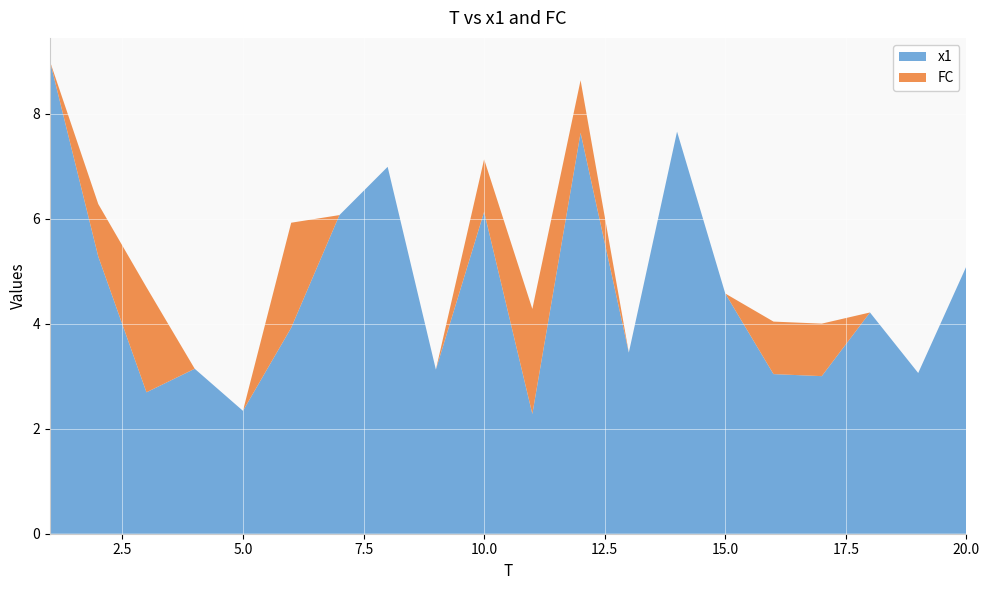

Reading left to right, transcribe all the data shown in this chart.

x1: 1=9.0	2=5.3	3=2.7	4=3.1	5=2.3	6=3.9	7=6.1	8=7.0	9=3.1	10=6.1	11=2.3	12=7.6	13=3.4	14=7.7	15=4.6	16=3.0	17=3.0	18=4.2	19=3.1	20=5.1
FC: 1=0.0	2=1.0	3=2.0	4=0.0	5=0.0	6=2.0	7=0.0	8=0.0	9=0.0	10=1.0	11=2.0	12=1.0	13=0.0	14=0.0	15=0.0	16=1.0	17=1.0	18=0.0	19=0.0	20=0.0